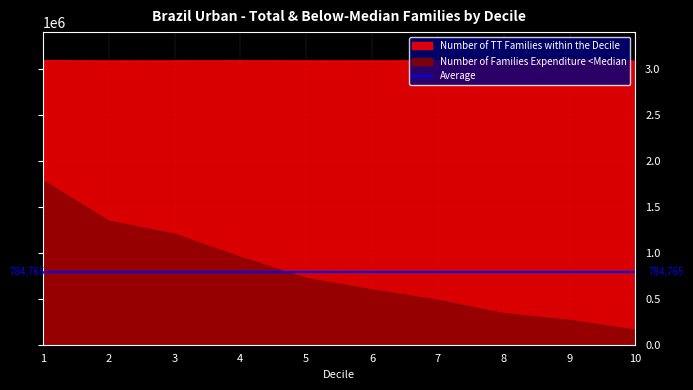

What is the spread (max minus min) of values at 7?

2600402.1